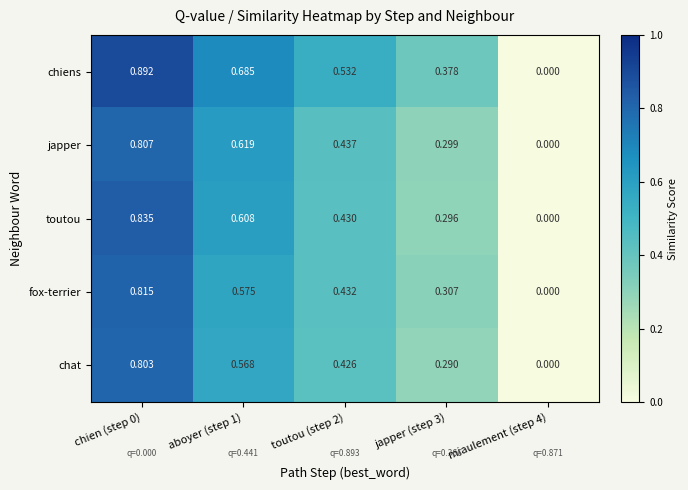

How many categories are shown in the chart?

5